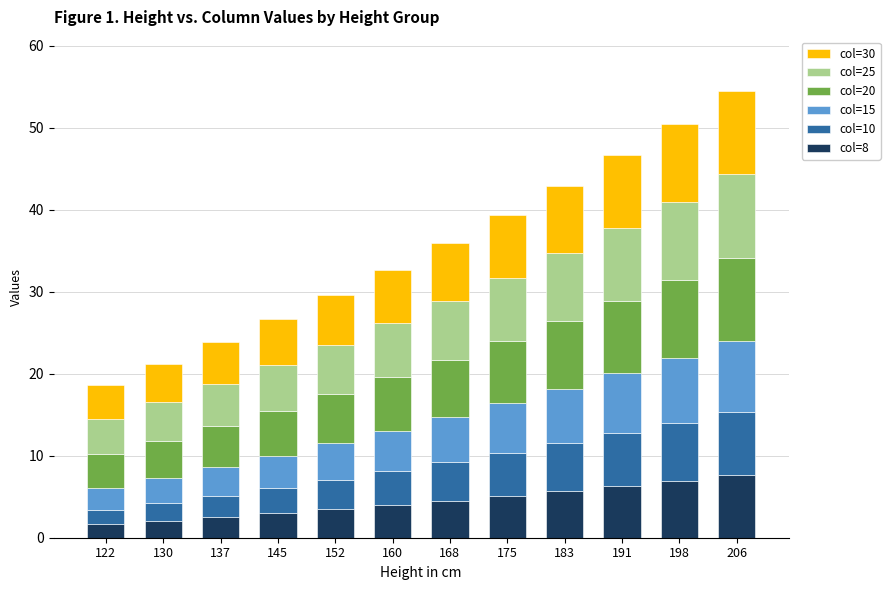

What is the total value across all series at 130?

21.1